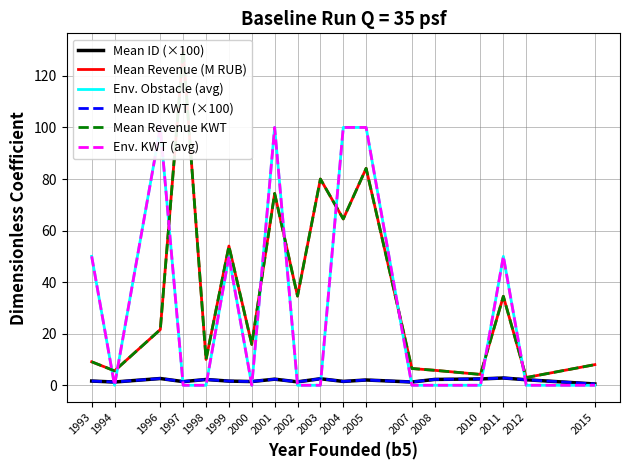

Between 2003 and 2010, which is larger?

2003